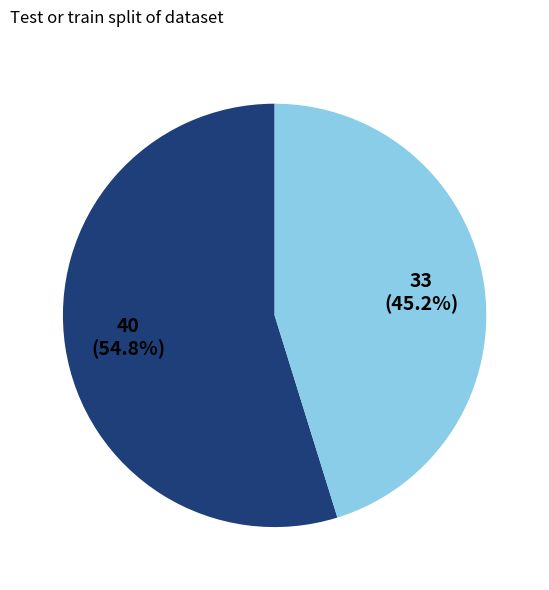

Is there a majority slice in this chart?

Yes